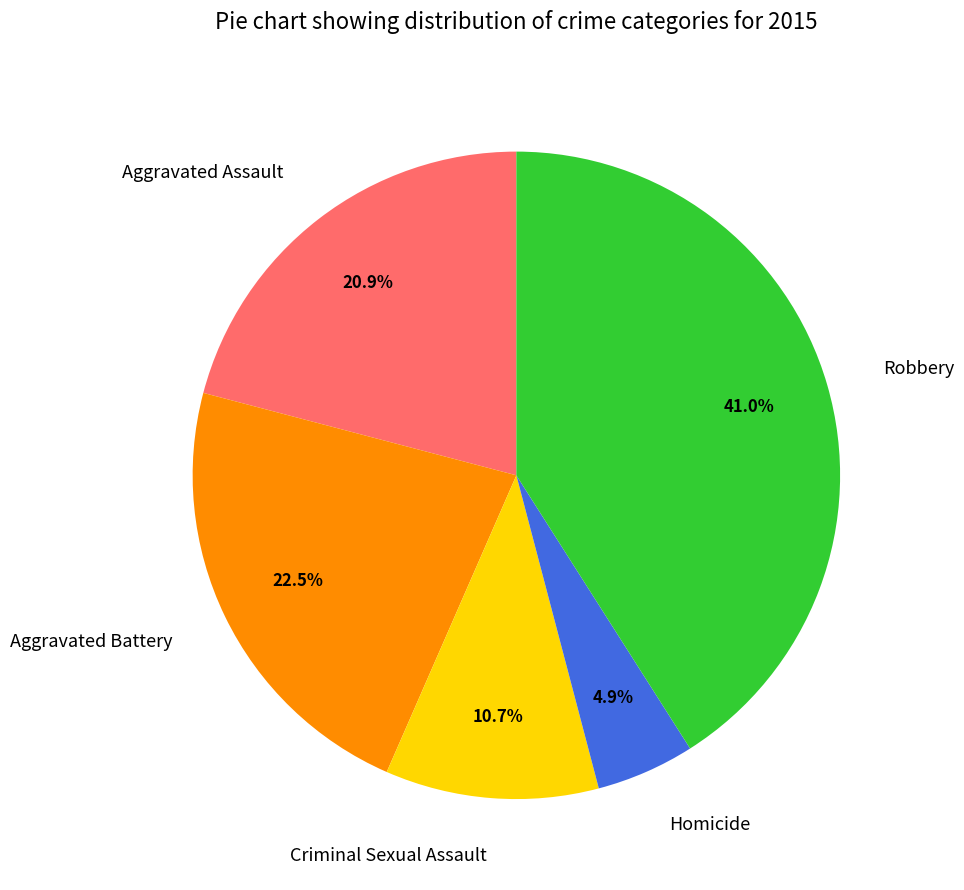

What portion of the pie excludes Aggravated Battery?

77.5%